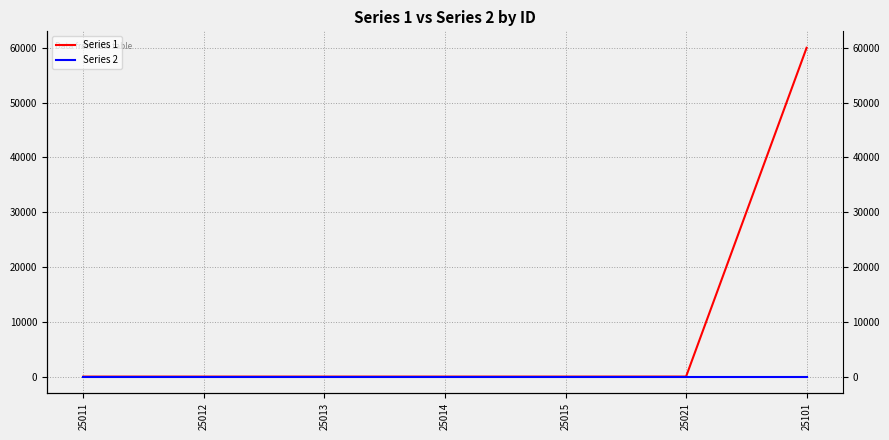

Rank the series by their maximum value, from lowest to highest.

Series 2, Series 1